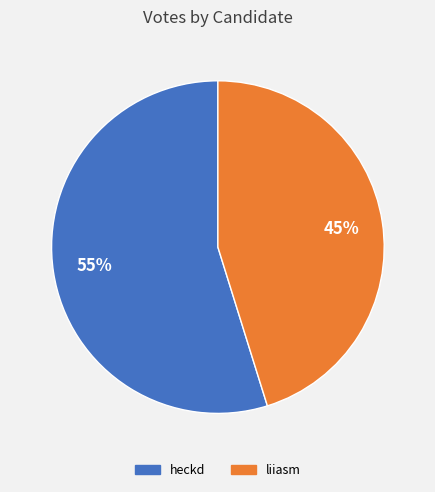

What is the ratio of the value at heckd to the value at liiasm?

1.2